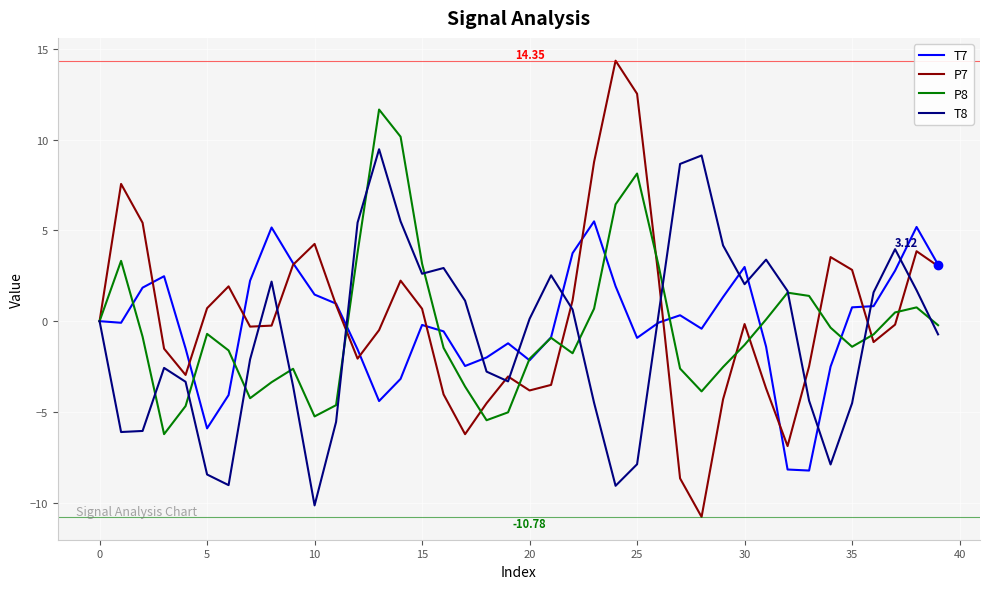

Which series has the largest total across all categories?

P7